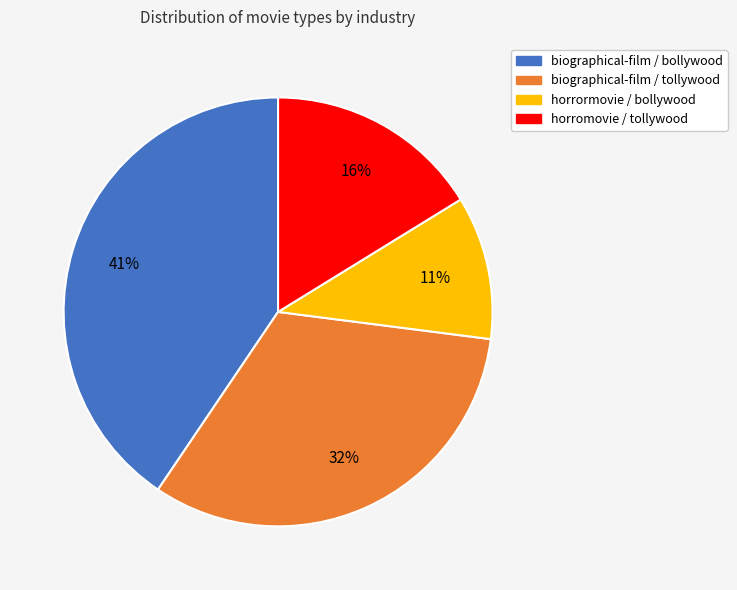

Do horrormovie / bollywood and biographical-film / bollywood together represent more than half of the pie?

Yes